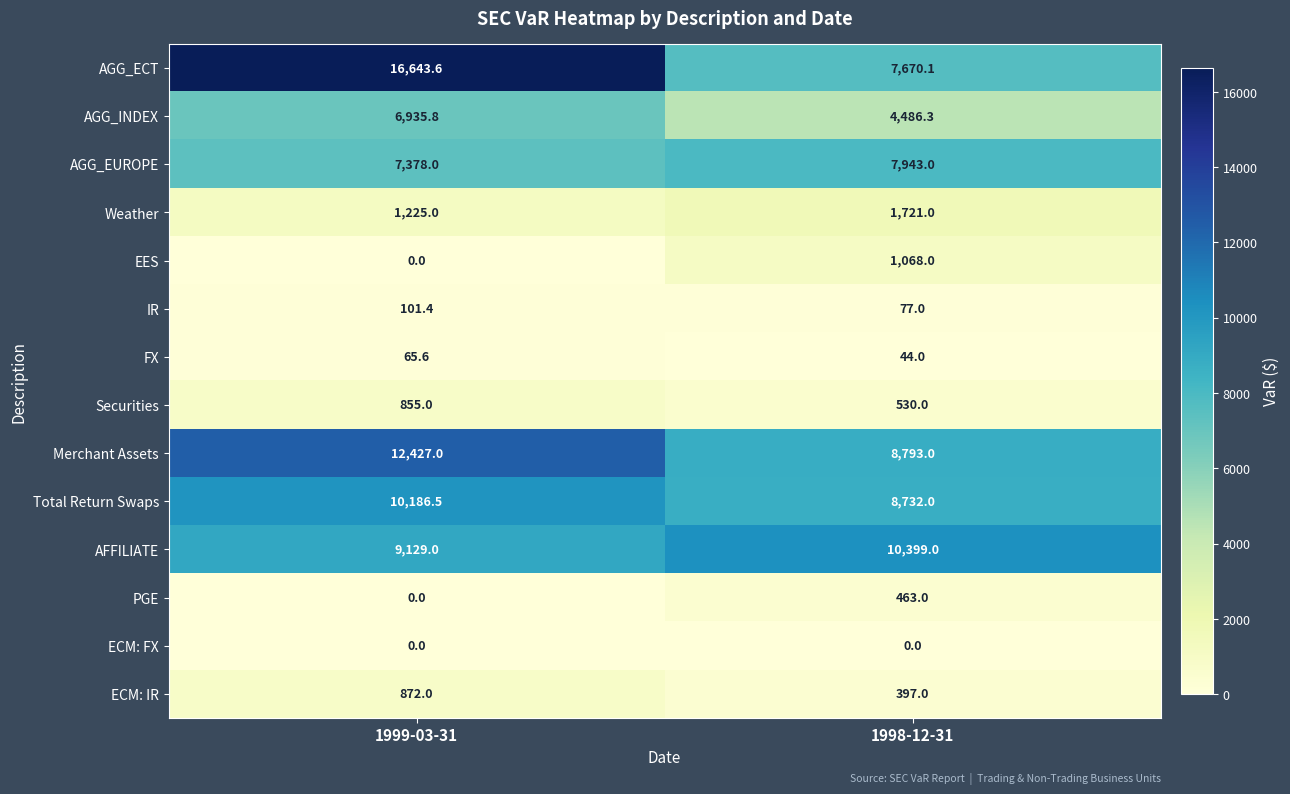

At which label does AGG_EUROPE reach its minimum?

1999-03-31